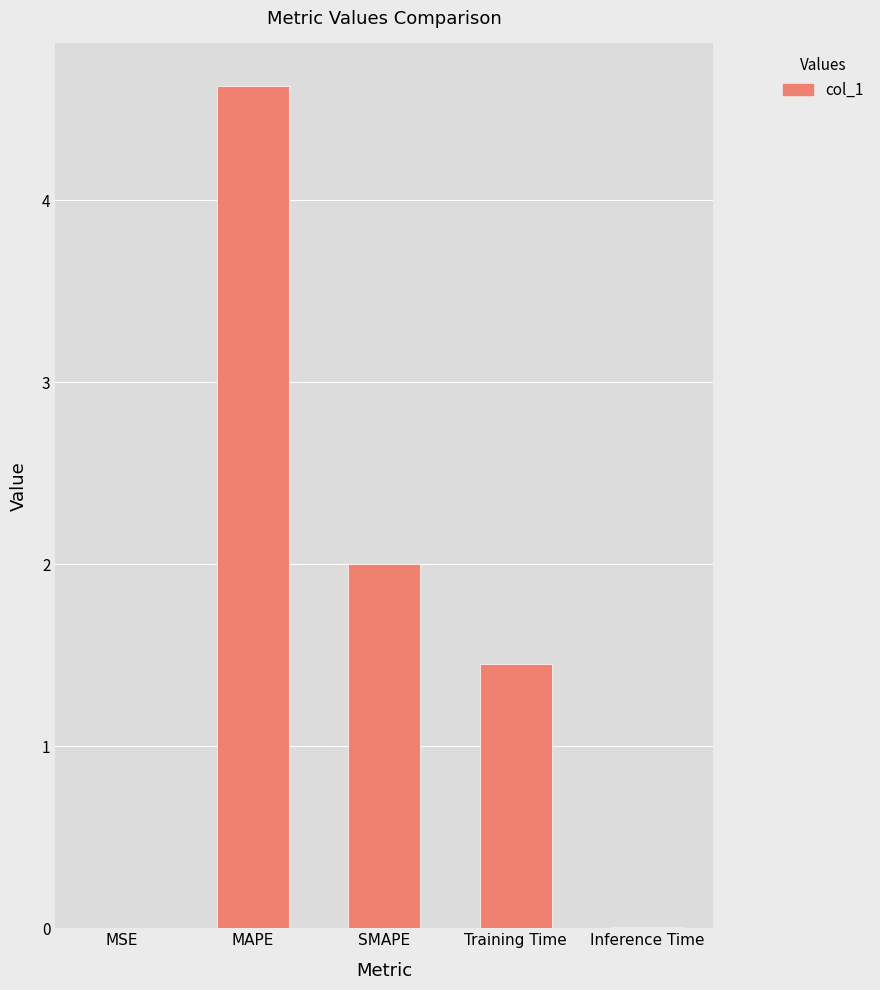

Read the value at MAPE.

4.6